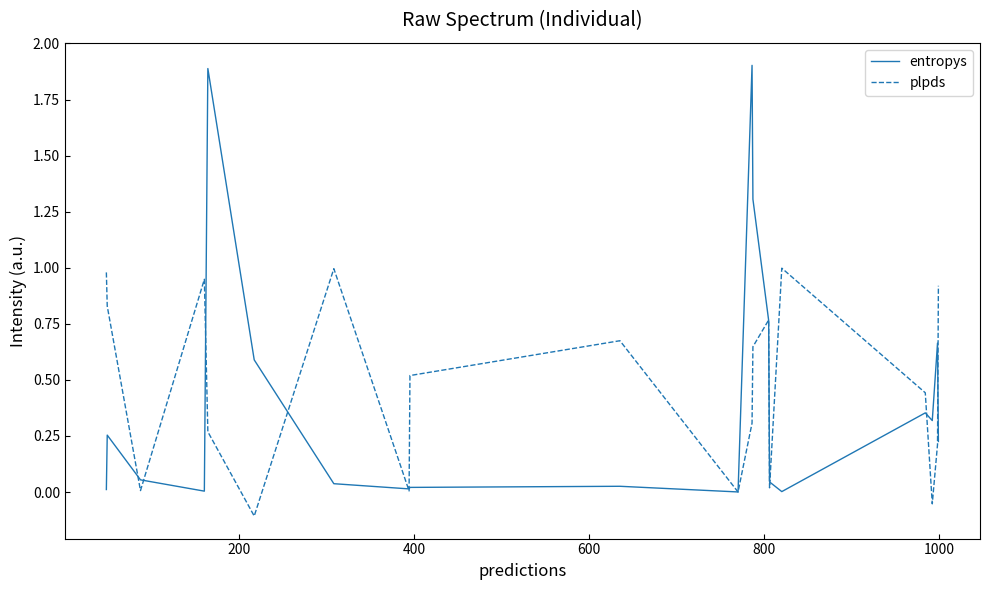

List the series in order of their peak value, highest first.

entropys, plpds